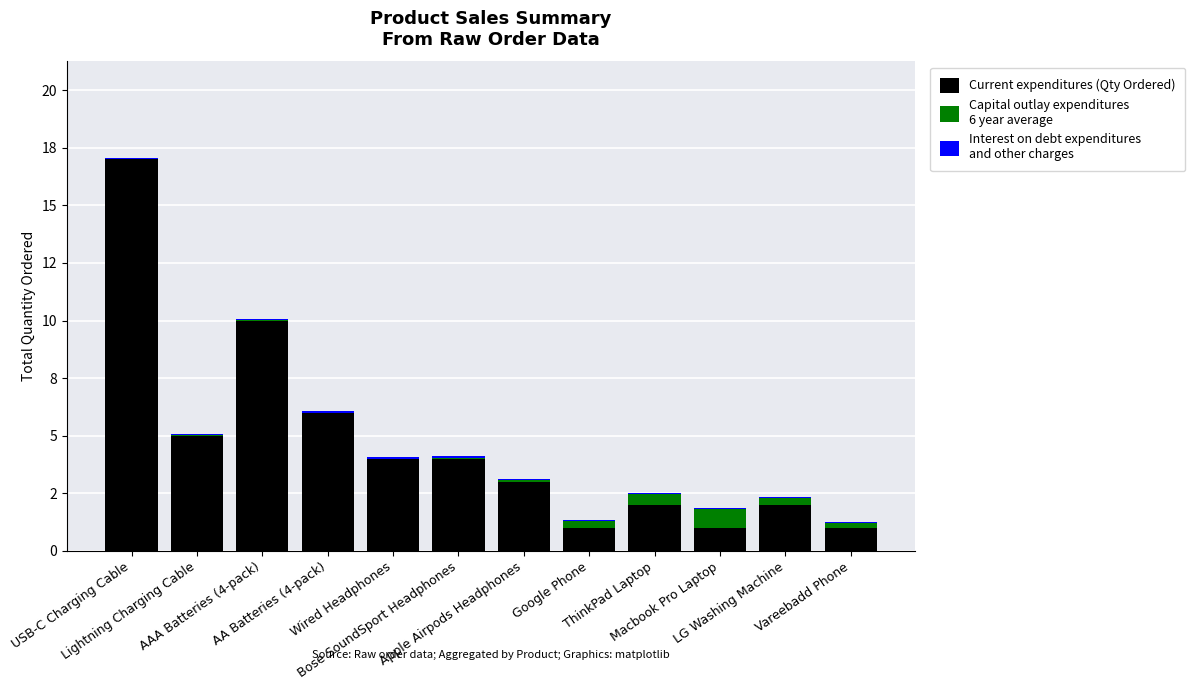

The Capital outlay expenditures
6 year average series shows 0.5 at LG Washing Machine. True or false?

False